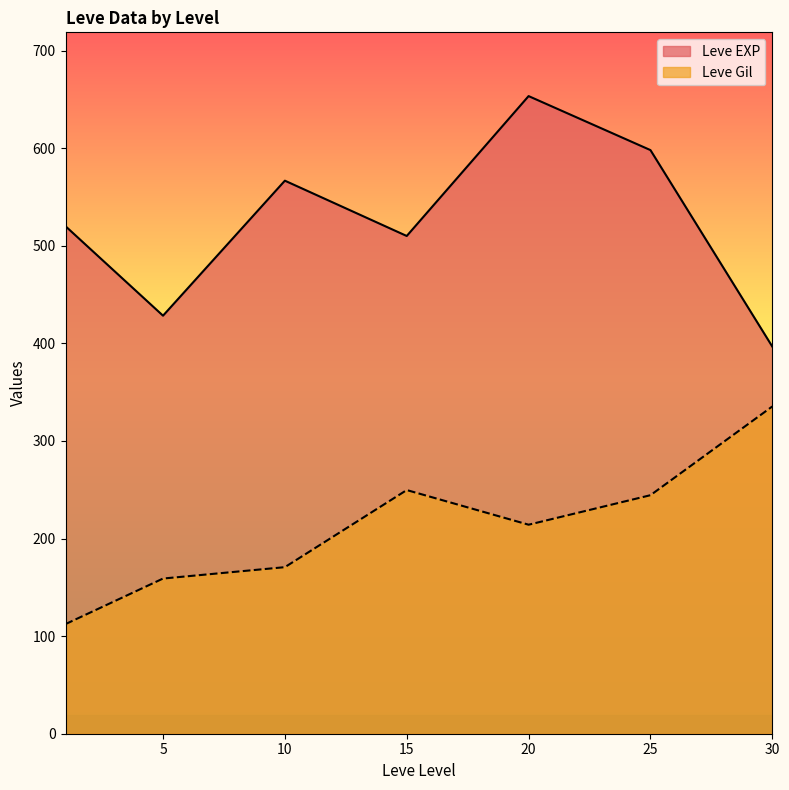

How many interior local peaks does the Leve Gil series have?

1